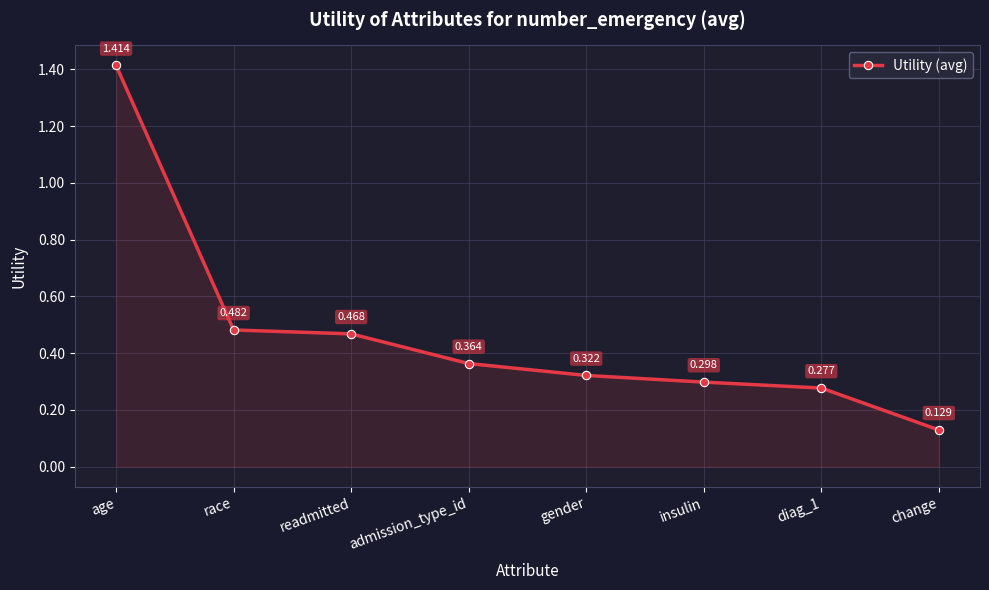

How many values are between 0 and 1?

7